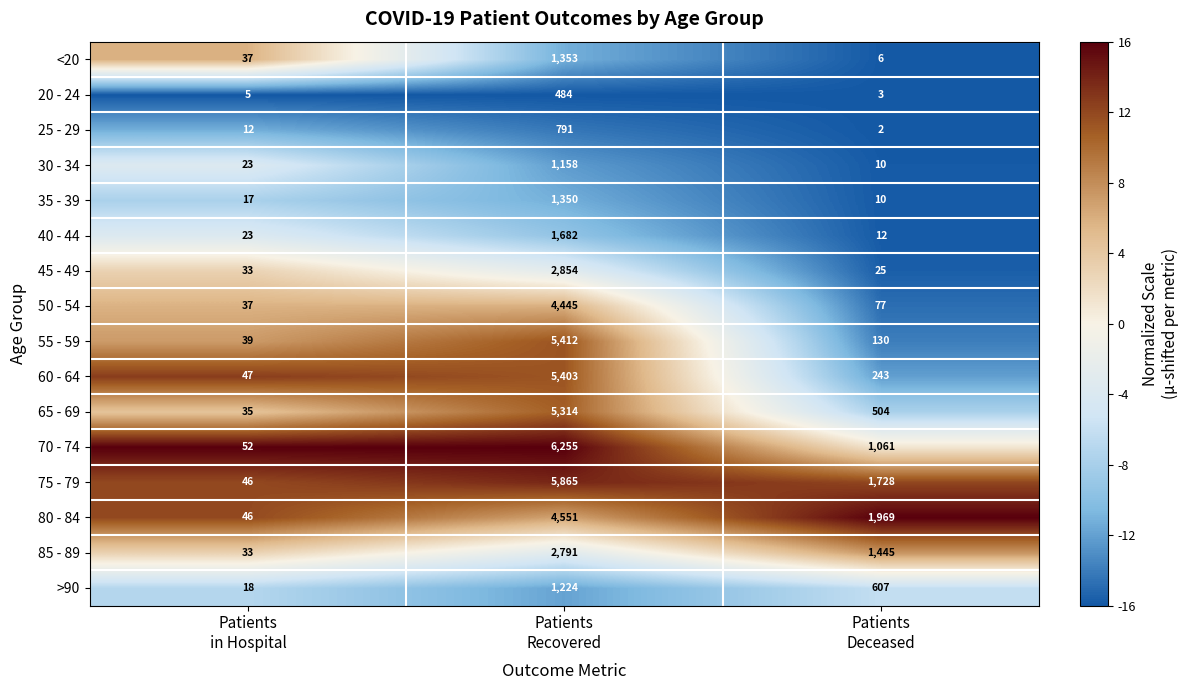

List the series in order of their peak value, highest first.

70 - 74, 75 - 79, 55 - 59, 60 - 64, 65 - 69, 80 - 84, 50 - 54, 45 - 49, 85 - 89, 40 - 44, <20, 35 - 39, >90, 30 - 34, 25 - 29, 20 - 24